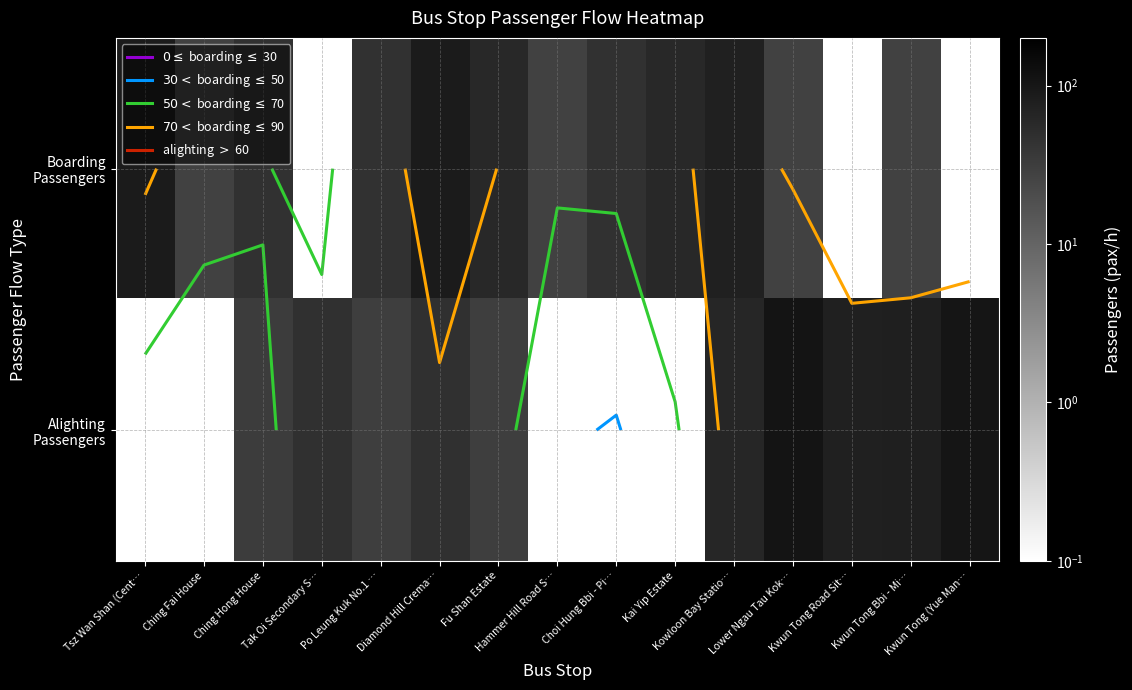

Which series has the largest total across all categories?

Alighting Passengers